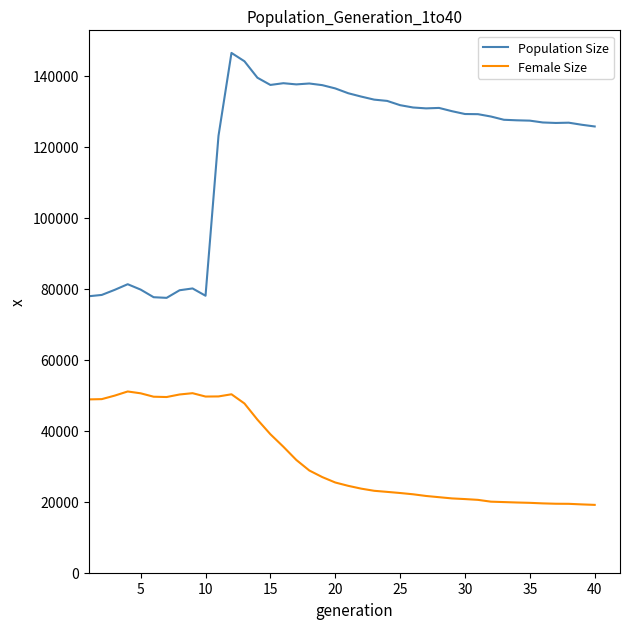

List the series in order of their peak value, lowest first.

Female Size, Population Size